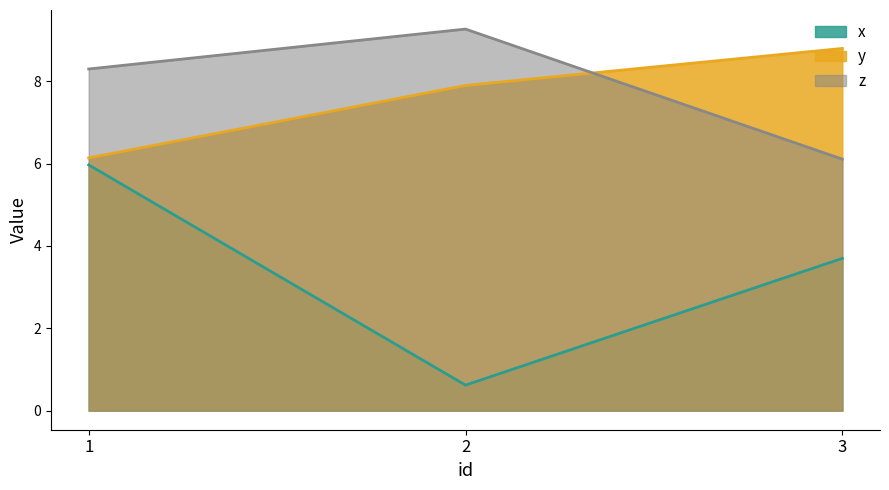

Between 1 and 3, which series saw the biggest shift?

y